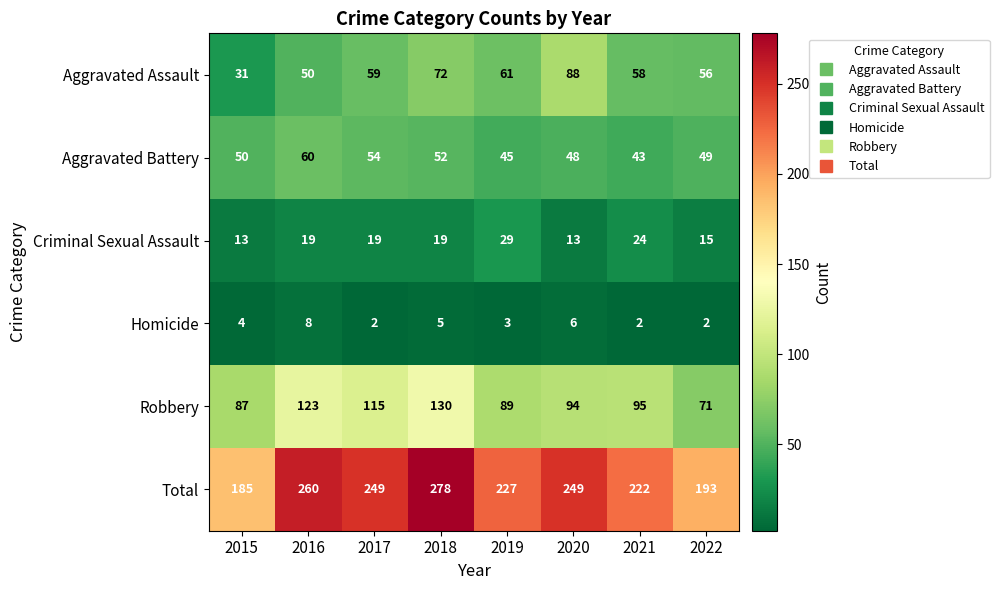

What is the difference between the maximum and minimum values in the Robbery series?

59